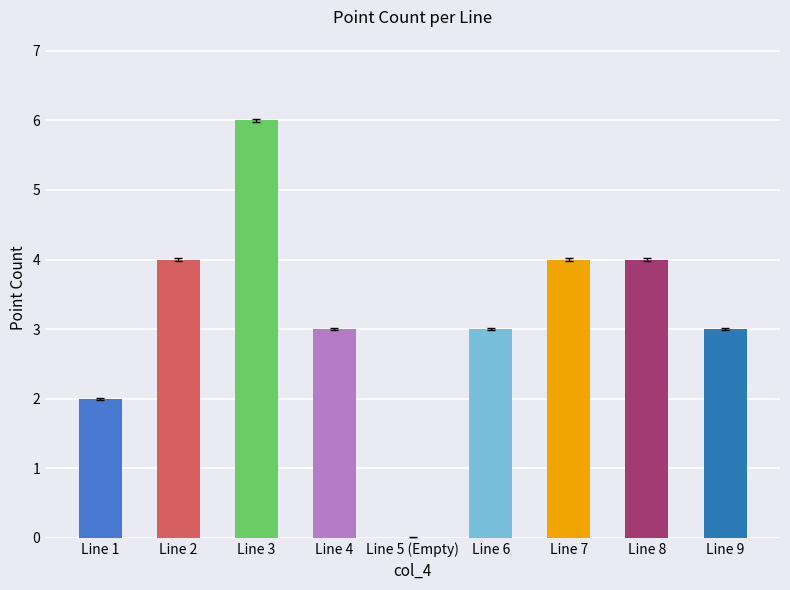

What is the sum of all values?

29